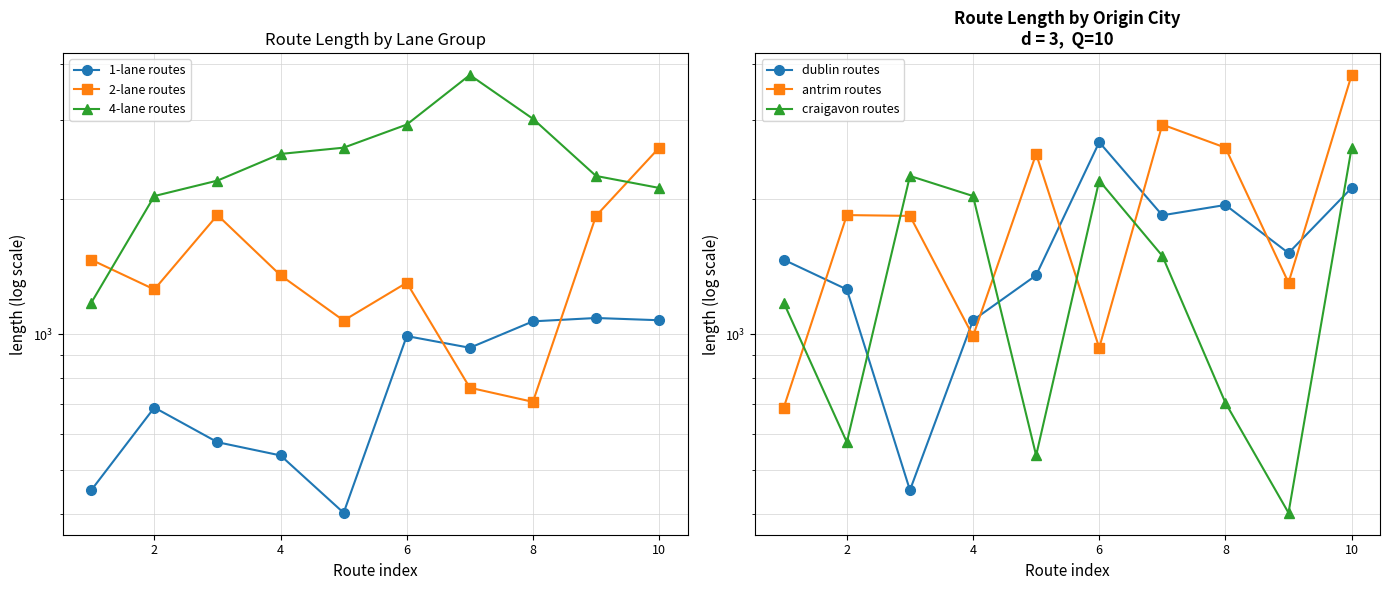

True or false: 1-lane routes has more than 0 points higher than both neighbors.

True